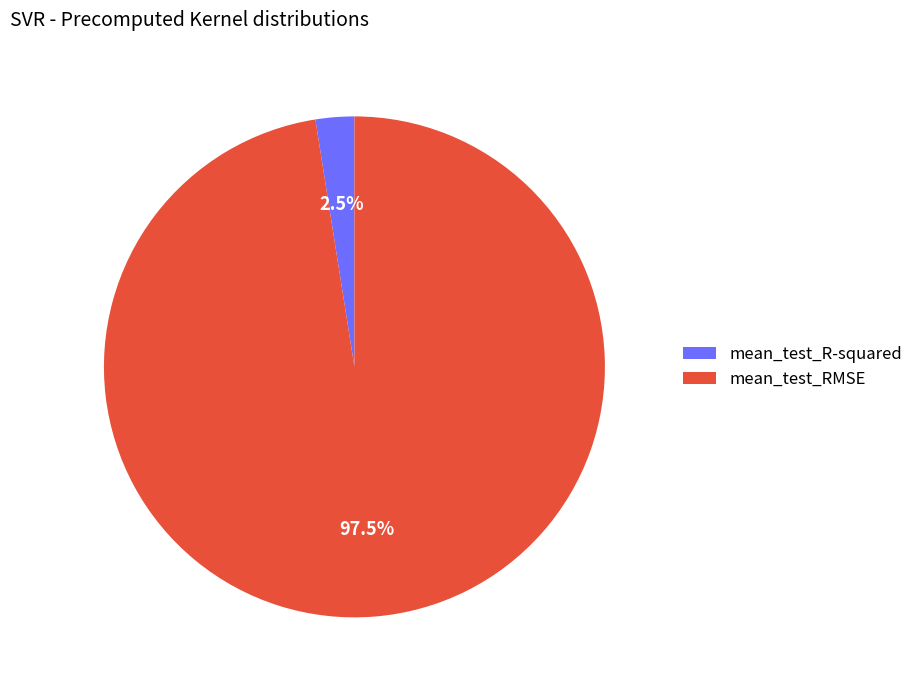

How many slices are in this pie chart?

2